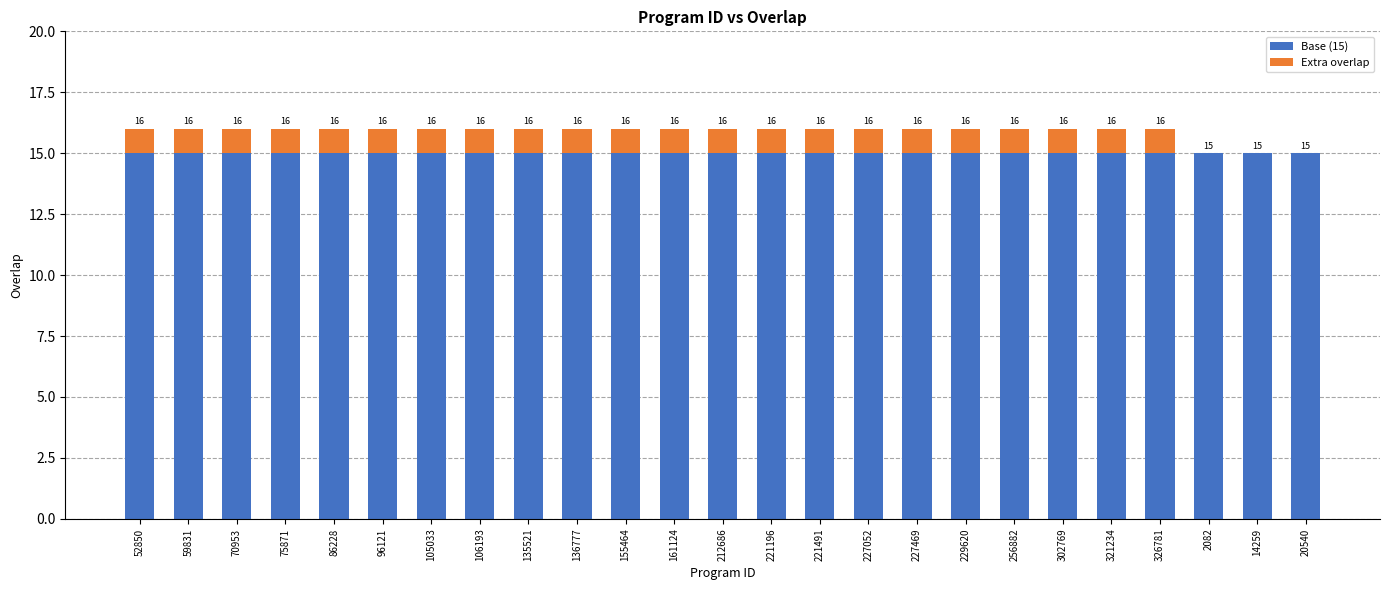

Where is Base (15) nearest to the value 15?

52850